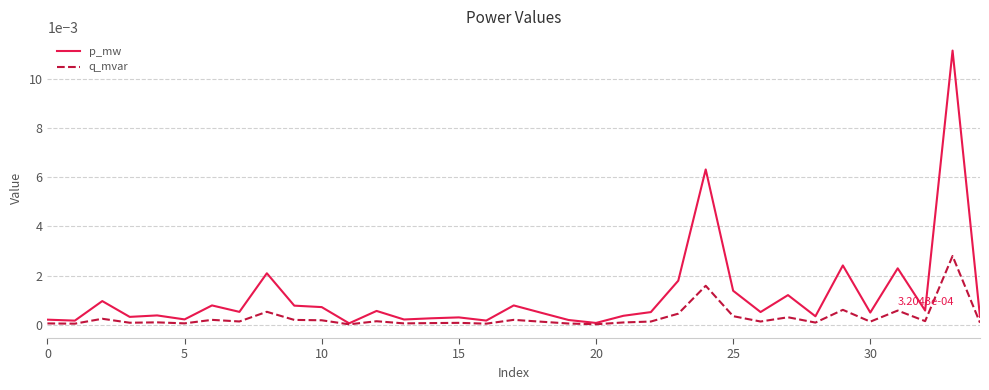

Does the chart display data point markers on the line(s)?

No